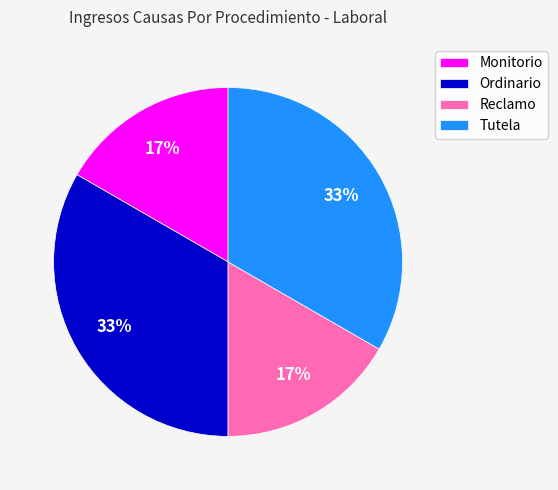

To the nearest percent, what is the combined percentage of Tutela and Monitorio?

50%